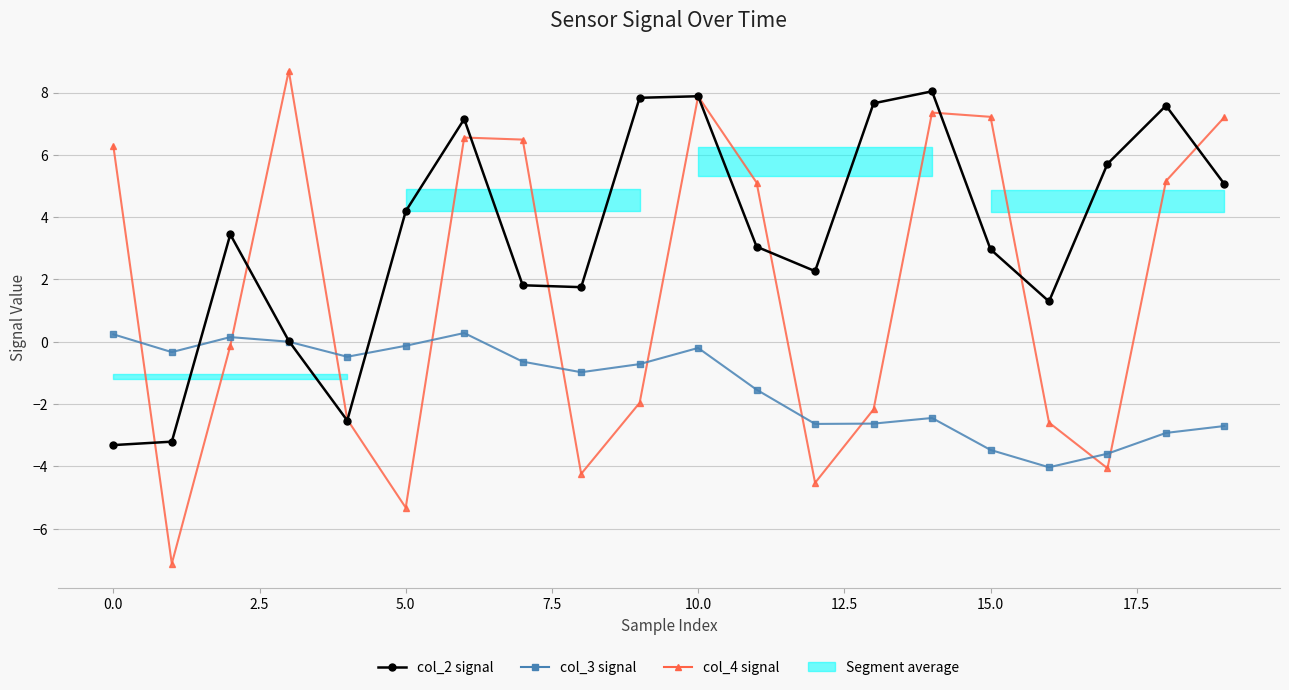

Does the chart display data point markers on the line(s)?

Yes